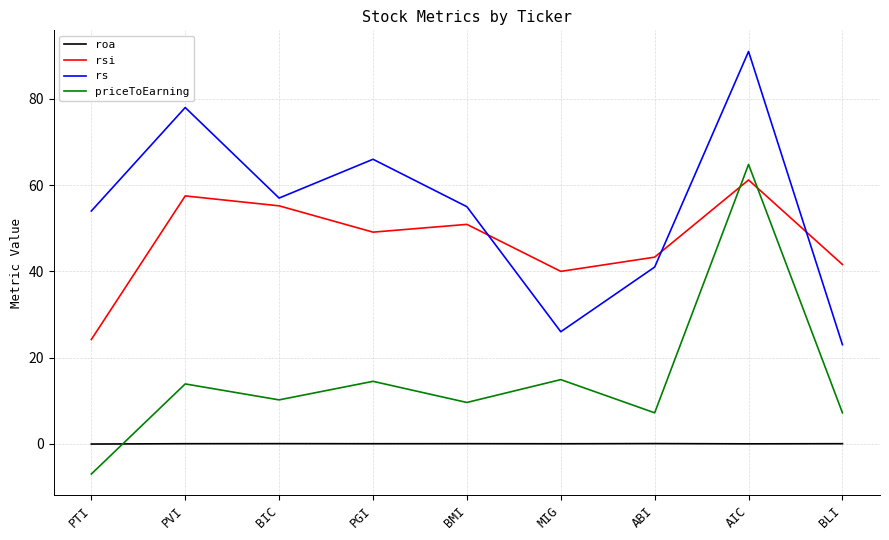

How many categories are shown in the chart?

9